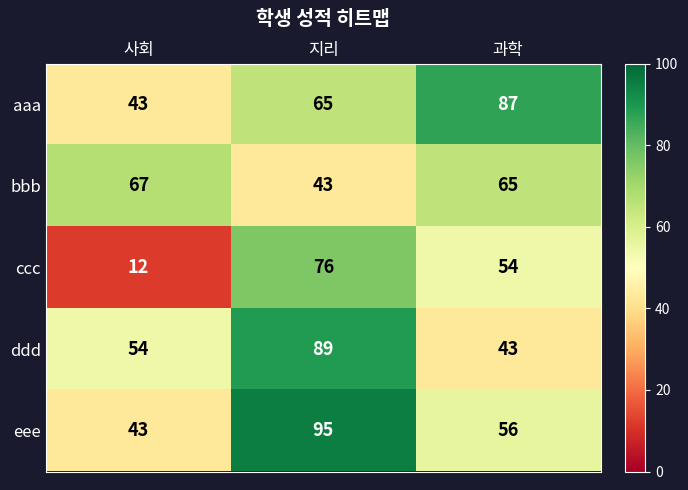

What value does the aaa series have at 사회, to the nearest 10?

40